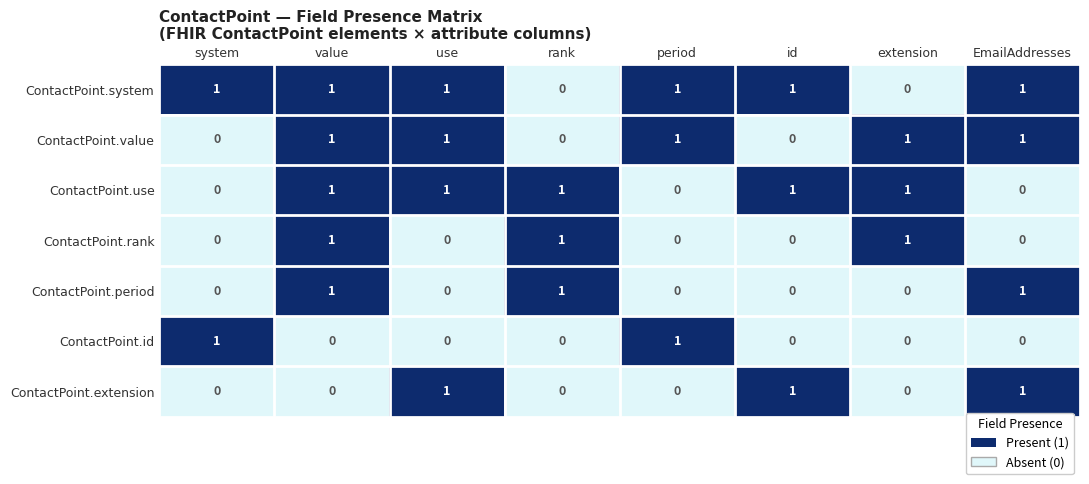

What is the total value across all series at EmailAddresses?

4